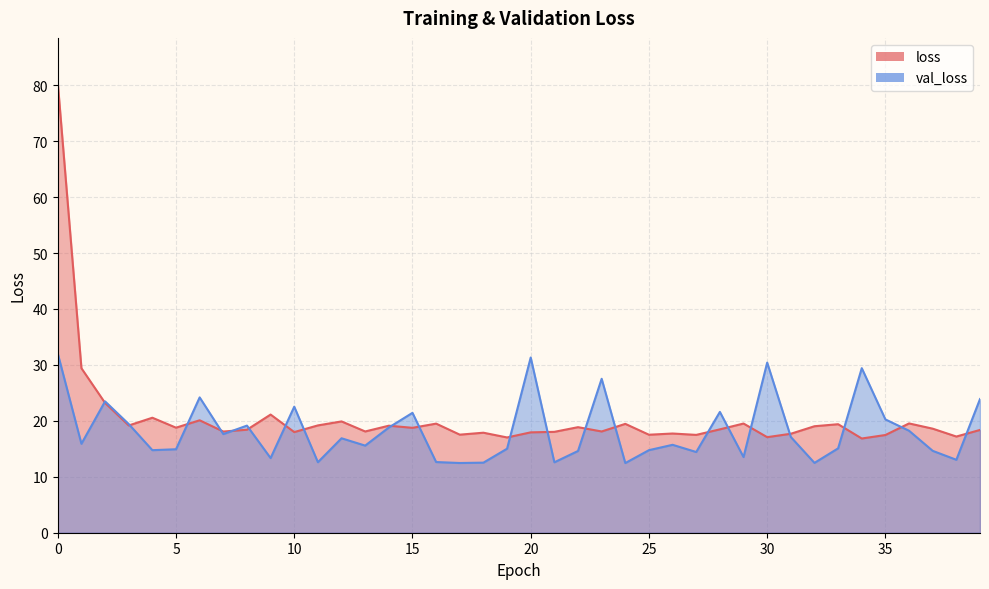

Which series has the largest total across all categories?

loss